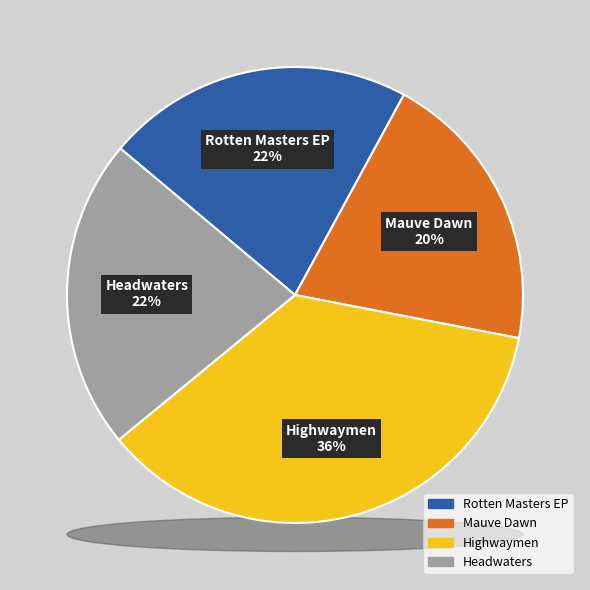

The Mauve Dawn slice represents 20% of the pie. True or false?

True